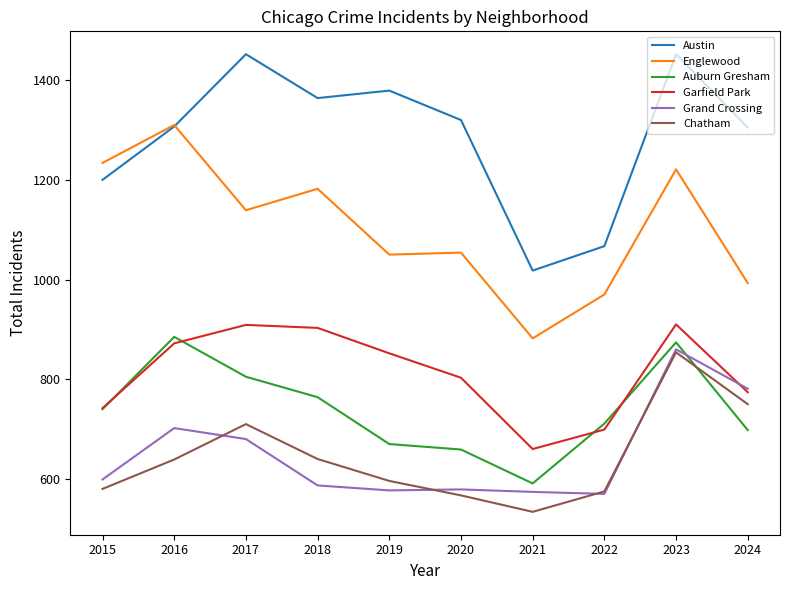

What is the difference between the highest and lowest values at 2023?

598